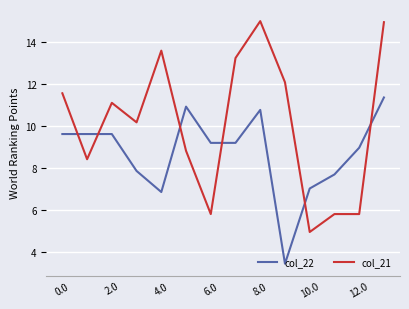

What is the maximum value for col_22?

11.3